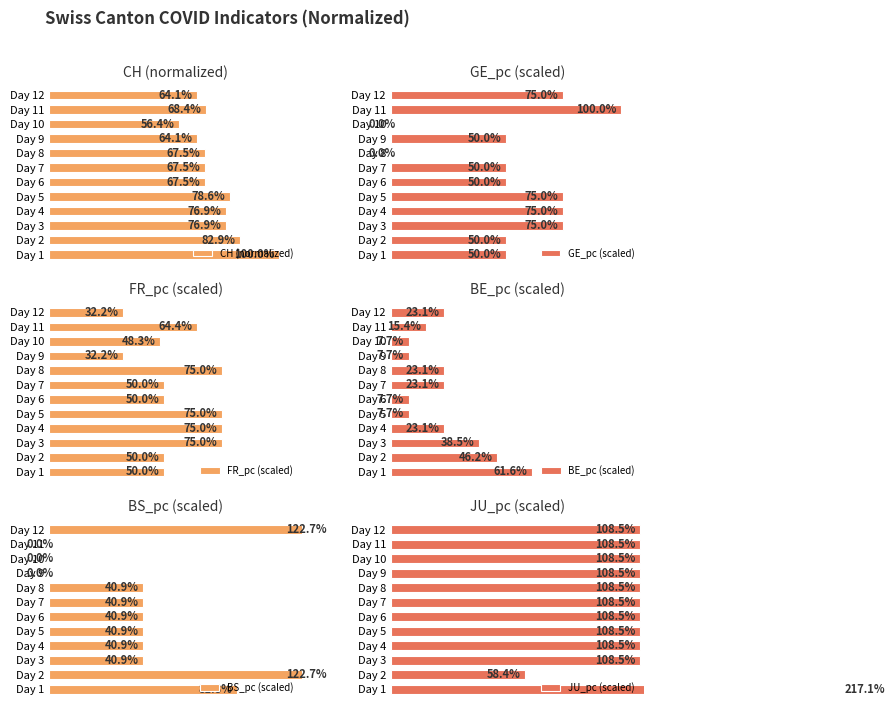

At which label does CH (normalized) reach its peak?

Day 1